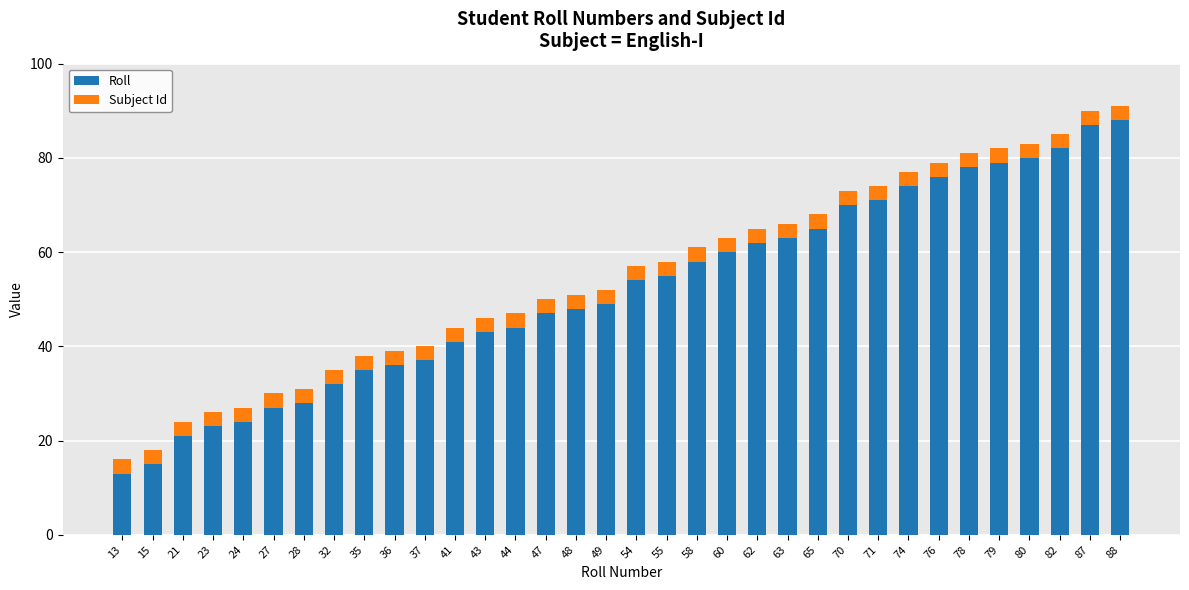

What is the difference between the maximum and minimum values in the Roll series?

75